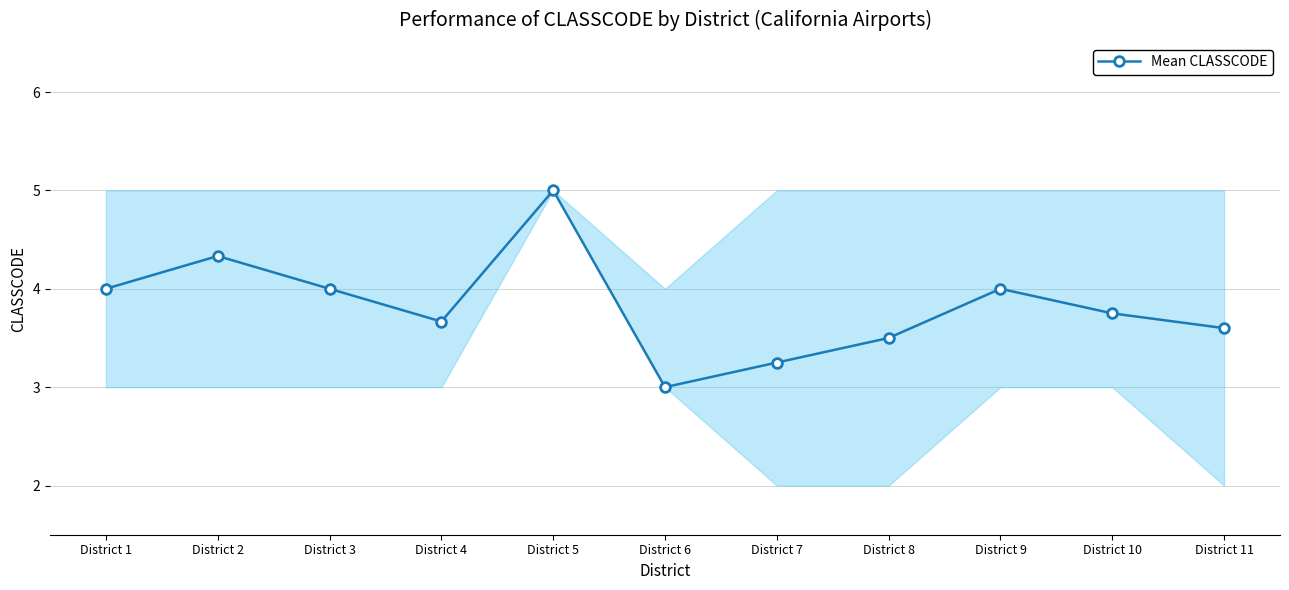

Which has a higher value, District 3 or District 5?

District 5